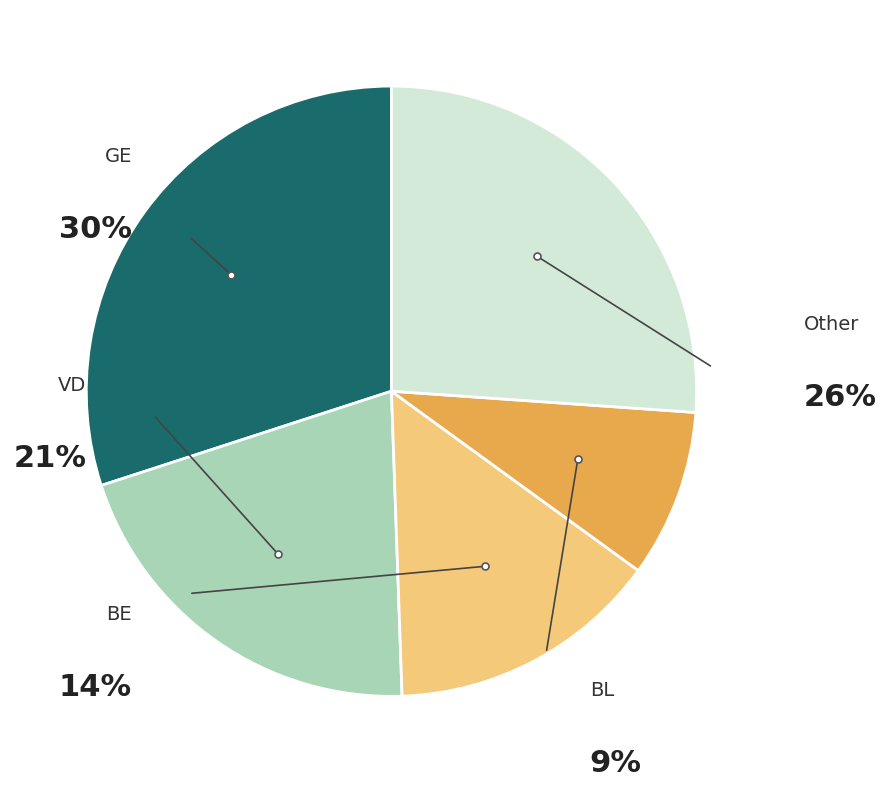

Does any single category account for the majority?

No